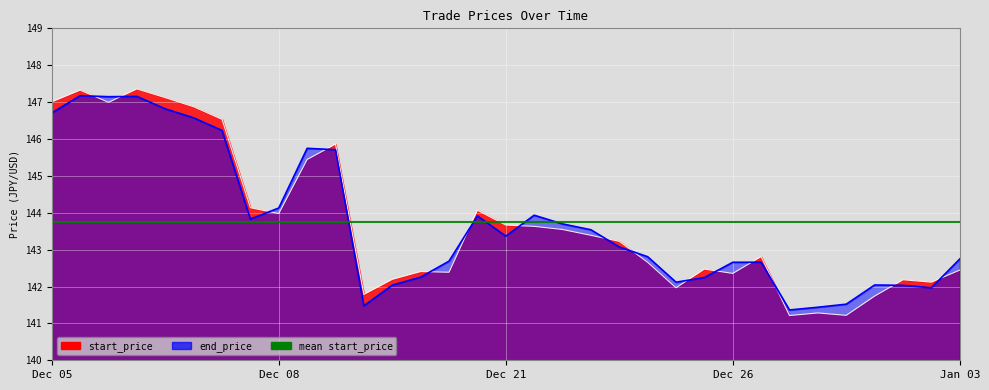

True or false: start_price and end_price cross at least once.

True